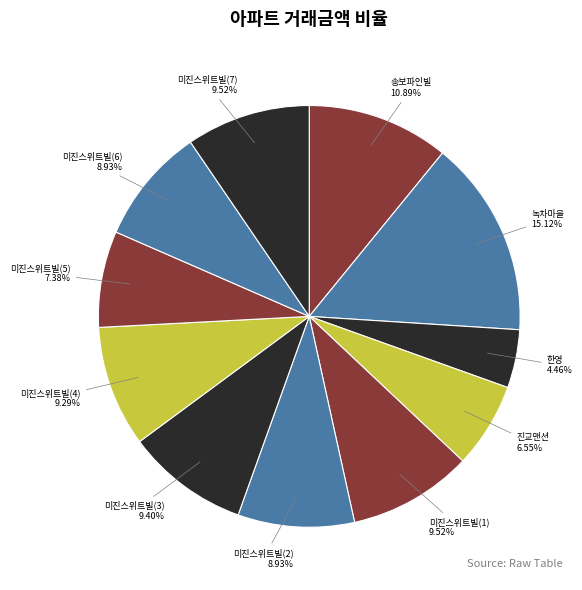

How many segments does this pie chart have?

11